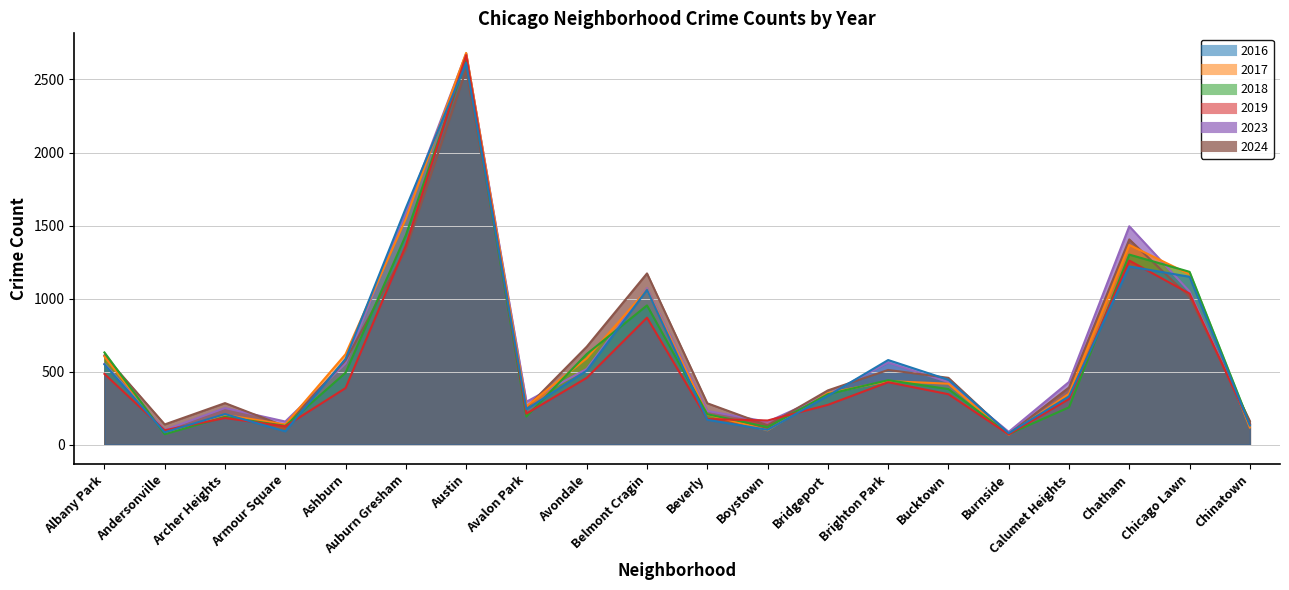

Reading left to right, extract all data points from this chart.

2023: 553	100	250	158	556	1591	2678	293	518	1071	230	156	343	562	428	87	429	1495	1048	145
2024: 611	138	284	125	577	1335	2566	252	670	1172	283	132	371	511	457	72	391	1405	1011	161
2017: 603	80	203	138	619	1547	2682	262	591	1061	207	98	352	435	417	68	348	1367	1166	117
2018: 631	71	190	128	492	1434	2635	192	620	953	208	120	345	441	380	72	255	1301	1183	141
2019: 484	98	182	125	387	1363	2667	212	457	869	175	165	272	427	345	70	312	1260	1034	141
2016: 549	84	209	91	587	1620	2614	242	506	1059	170	101	334	579	444	78	330	1220	1149	132